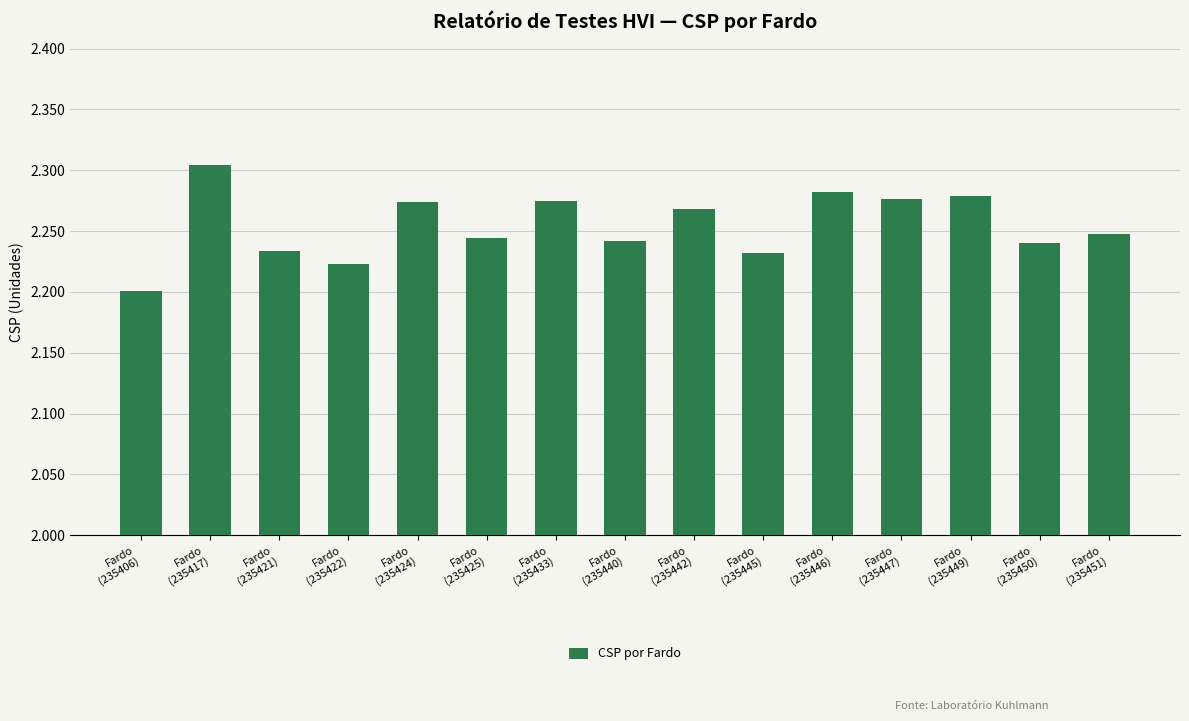

At which label is the value closest to 2252?

Fardo
(235451)